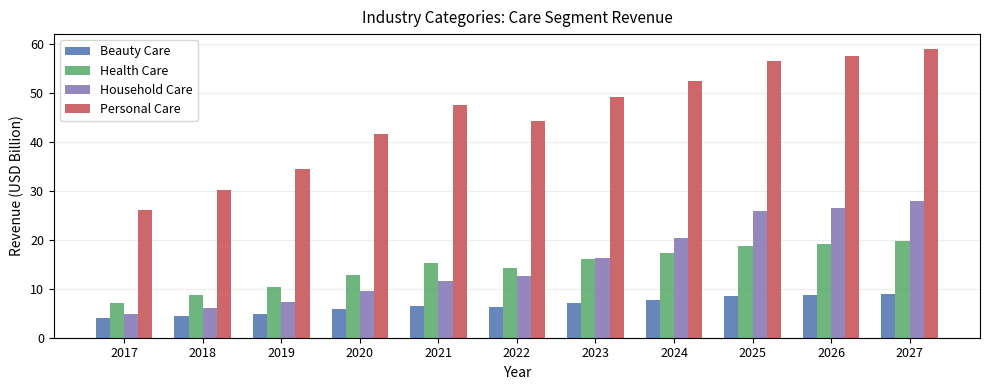

At which category does the chart reach its peak across all series?

2027